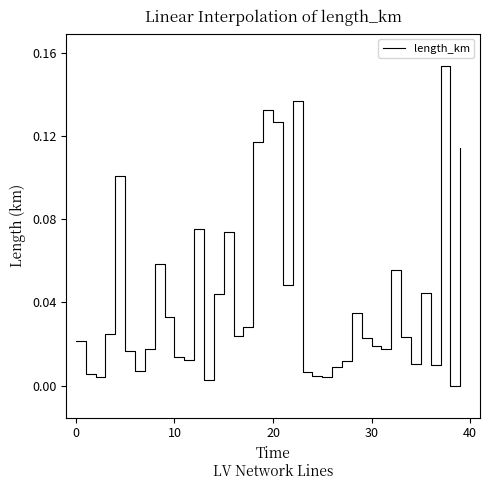

Reading left to right, transcribe all the data shown in this chart.

0.0	0.0	0.0	0.0	0.1	0.0	0.0	0.0	0.1	0.0	0.0	0.0	0.1	0.0	0.0	0.1	0.0	0.0	0.1	0.1	0.1	0.0	0.1	0.0	0.0	0.0	0.0	0.0	0.0	0.0	0.0	0.0	0.1	0.0	0.0	0.0	0.0	0.2	0.0	0.1